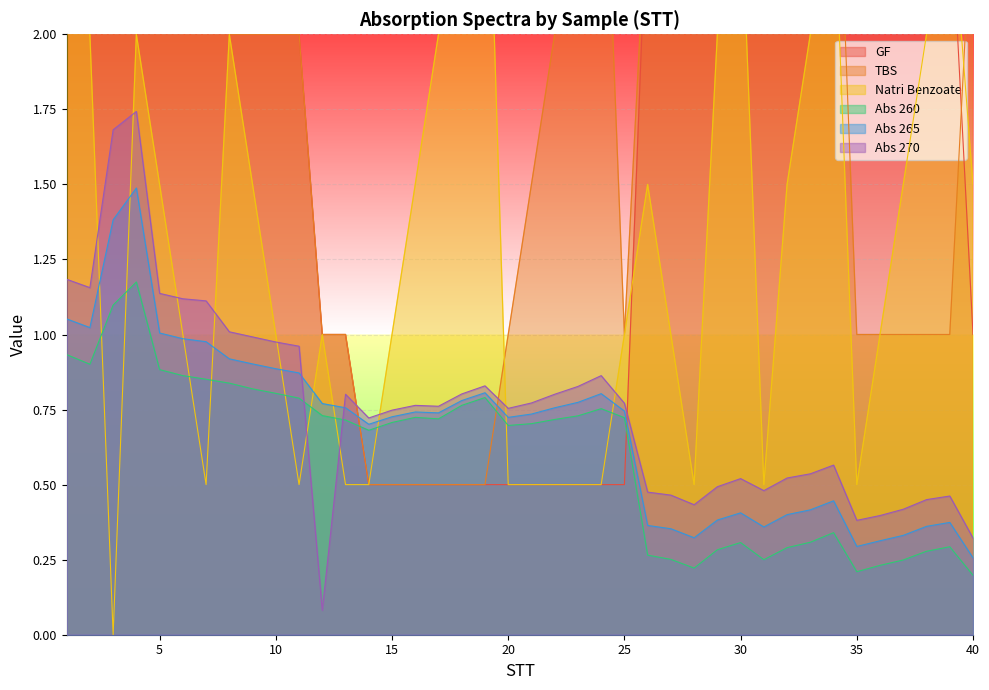

Which category has the lowest value across all series?

3